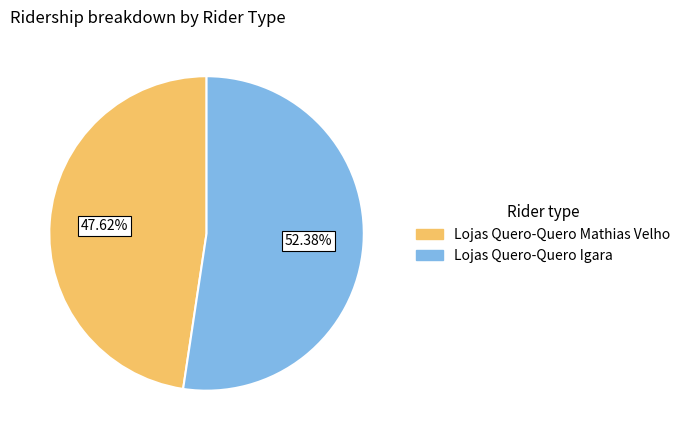

To the nearest percent, what portion does Lojas Quero-Quero Igara represent?

52%